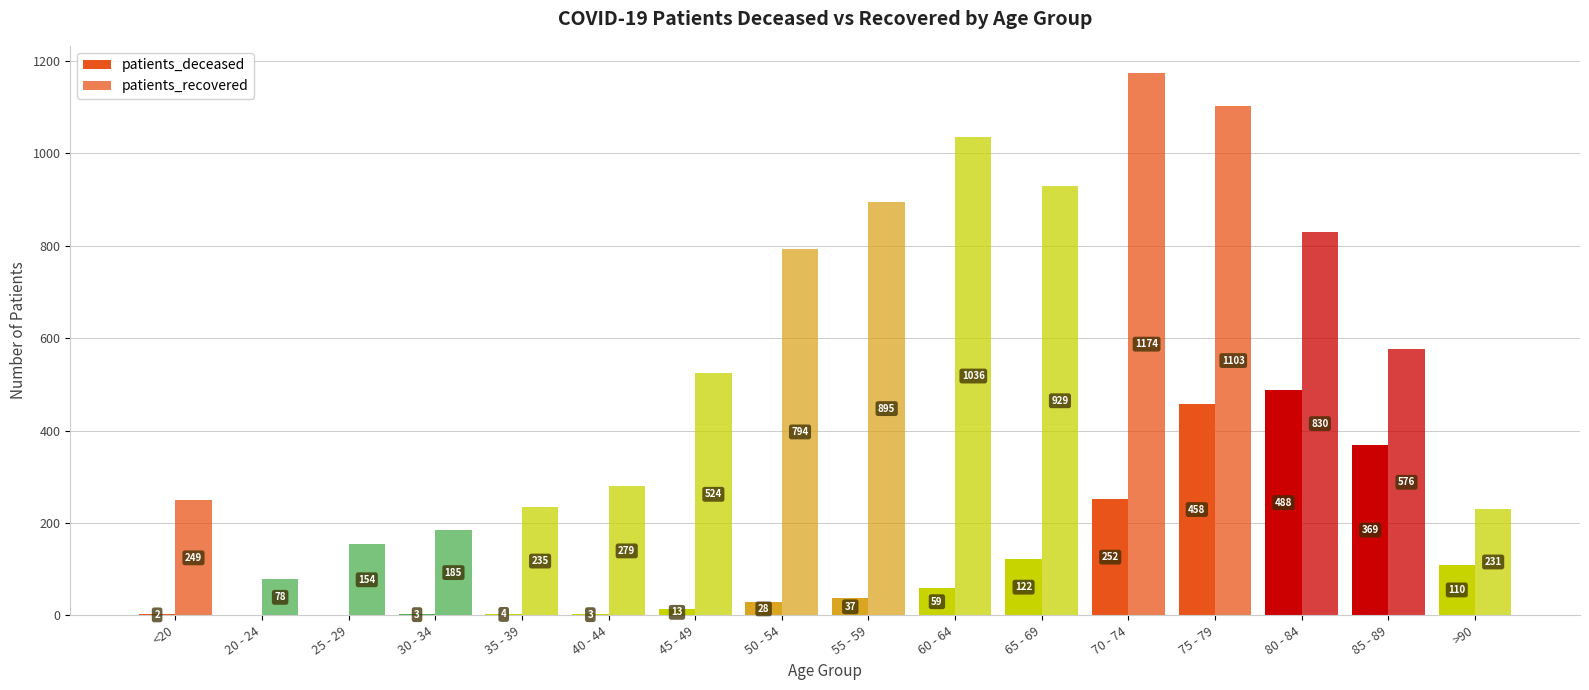

How many distinct data groups are displayed?

2